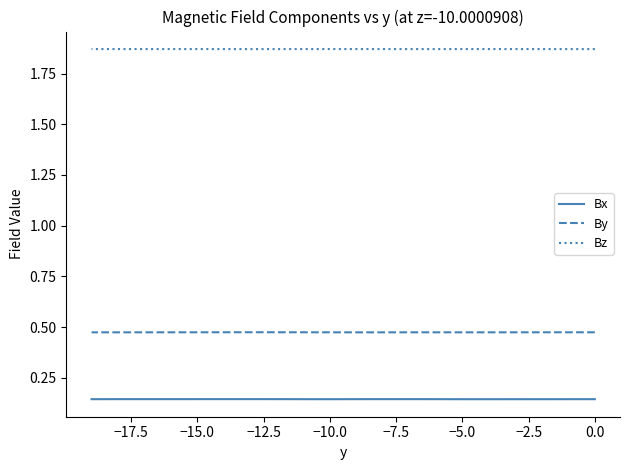

What is the label of the 18th point from the right?

−15.0